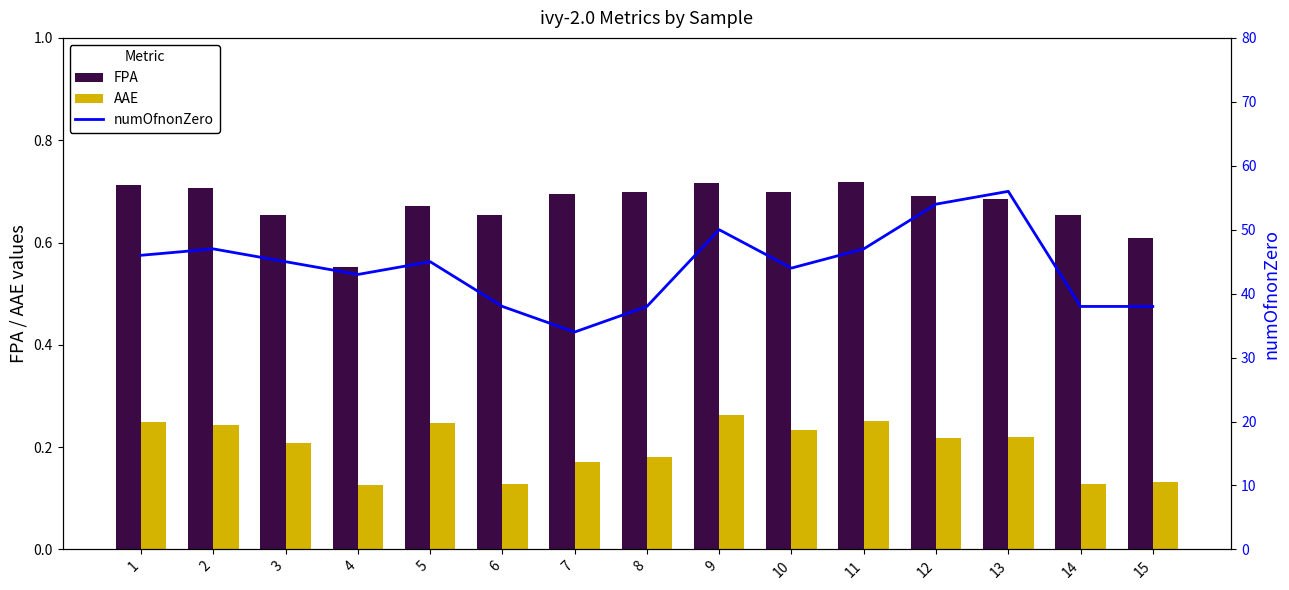

Reading right to left, extract all data points from this chart.

FPA: 15=0.6	14=0.7	13=0.7	12=0.7	11=0.7	10=0.7	9=0.7	8=0.7	7=0.7	6=0.7	5=0.7	4=0.6	3=0.7	2=0.7	1=0.7
AAE: 15=0.1	14=0.1	13=0.2	12=0.2	11=0.3	10=0.2	9=0.3	8=0.2	7=0.2	6=0.1	5=0.2	4=0.1	3=0.2	2=0.2	1=0.2
numOfnonZero: 15=38.0	14=38.0	13=56.0	12=54.0	11=47.0	10=44.0	9=50.0	8=38.0	7=34.0	6=38.0	5=45.0	4=43.0	3=45.0	2=47.0	1=46.0